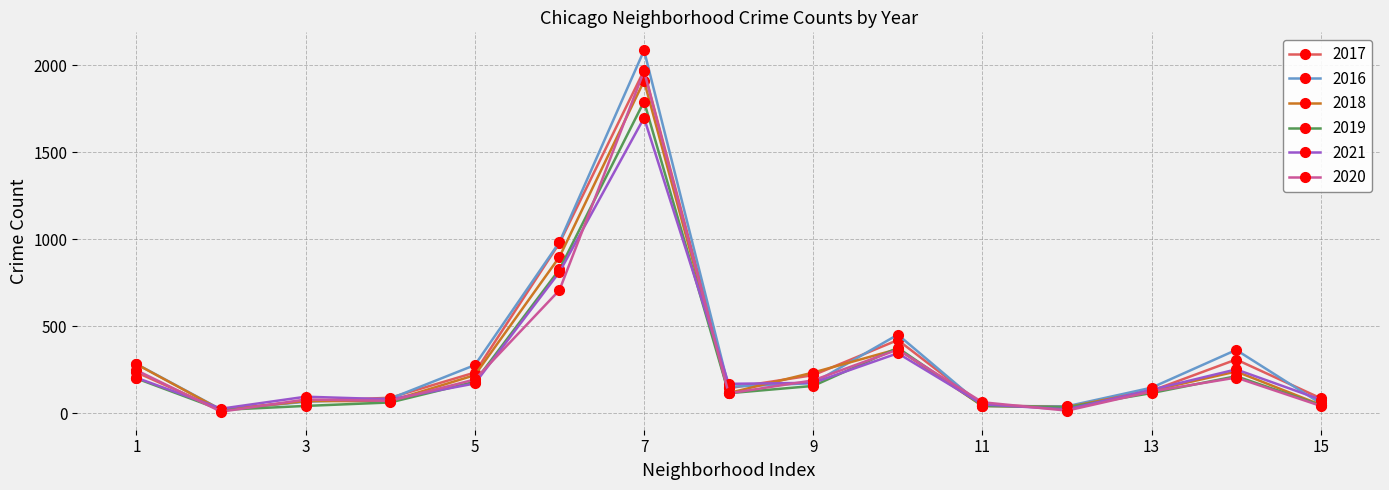

How many lines are shown in the chart?

6